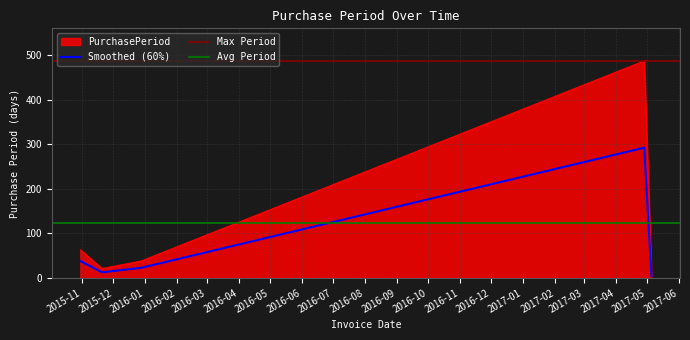

At which label does the data first exceed 22?

2015-10-30